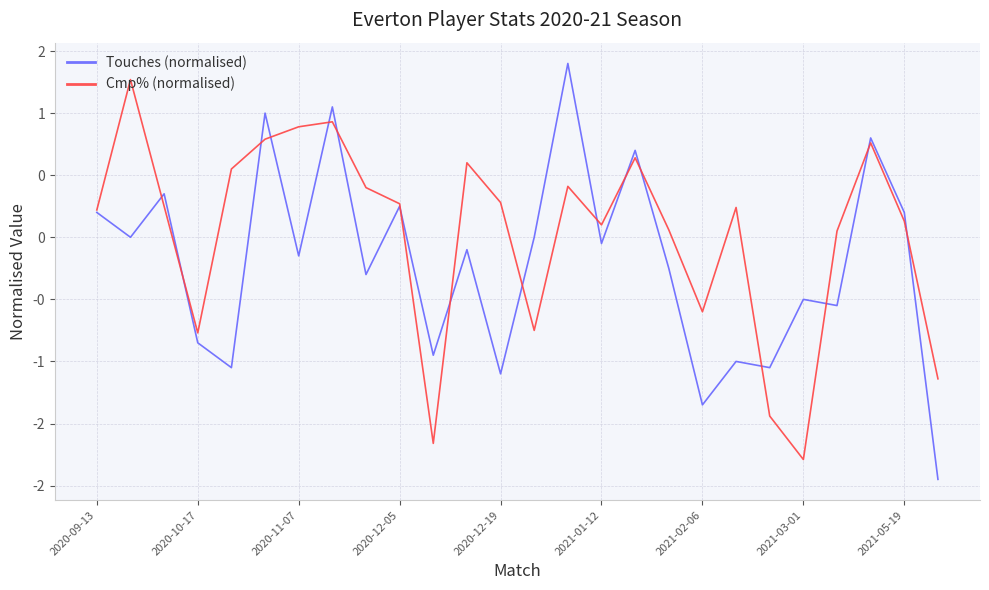

Does the chart have visible grid lines?

Yes